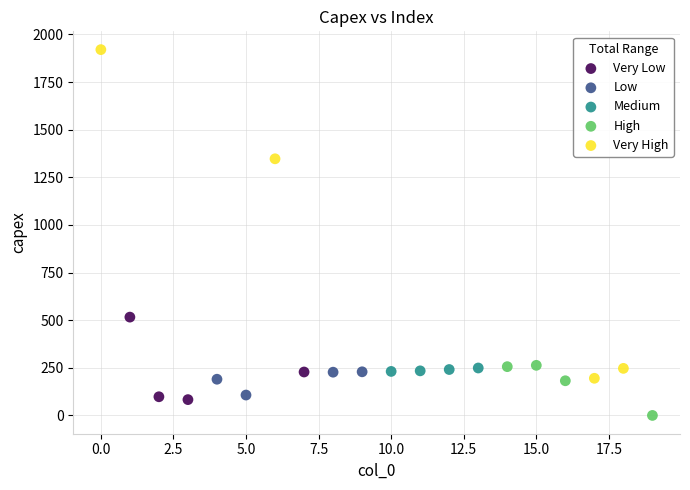

Which series has the largest Y range (max minus min)?

Very High